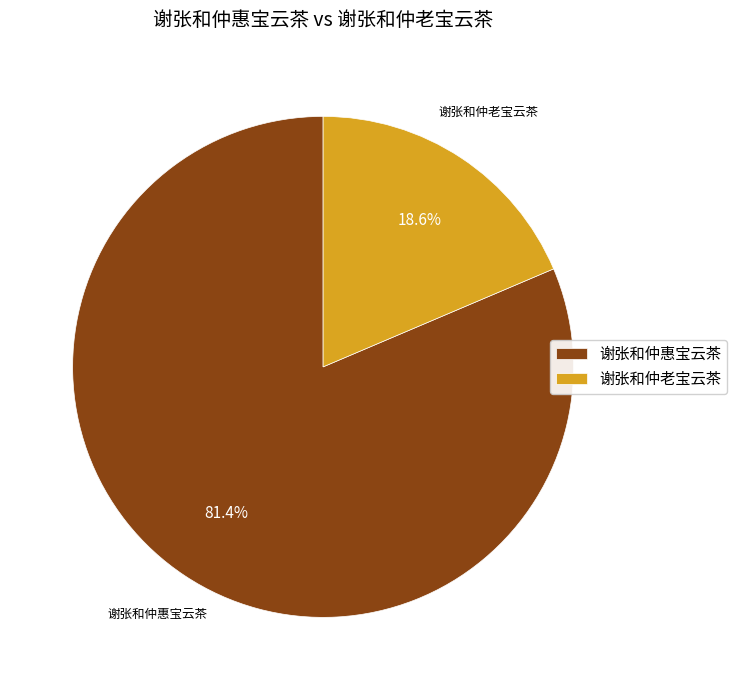

The 谢张和仲老宝云茶 slice represents 33% of the pie. True or false?

False